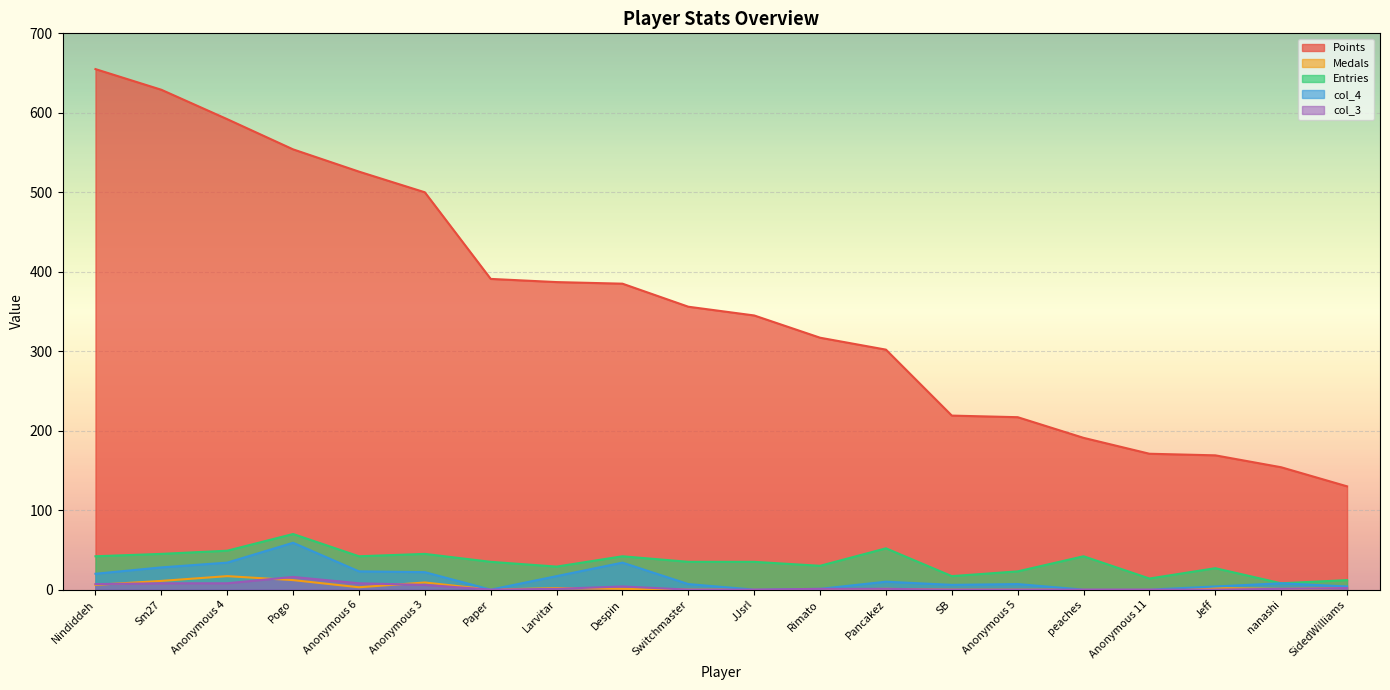

Is it true that Entries equals 76 at Pancakez?

False